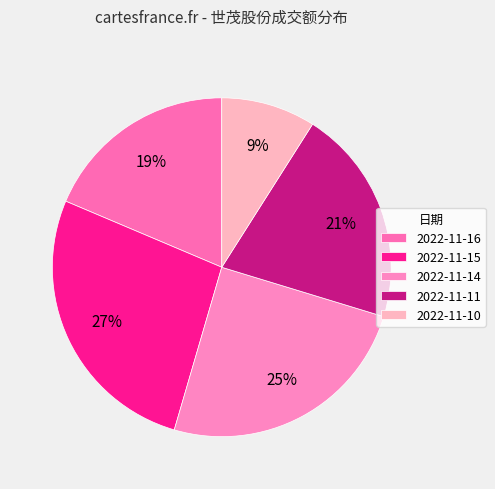

To the nearest percent, what portion does 2022-11-14 represent?

25%